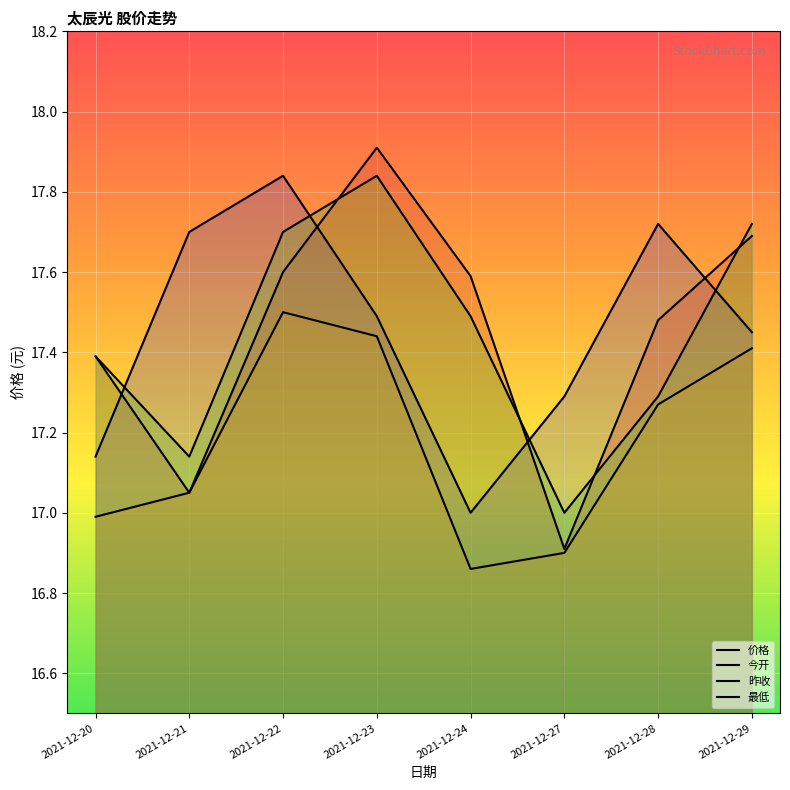

What are all the series names shown in the legend?

价格, 今开, 昨收, 最低